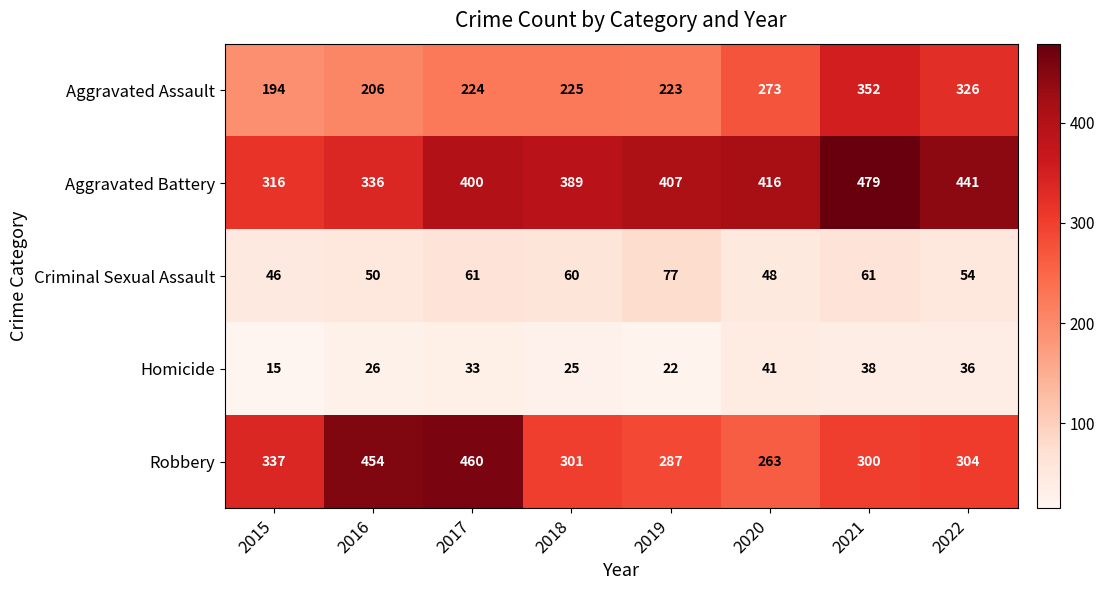

The value of Homicide at 2017 is 33. True or false?

True